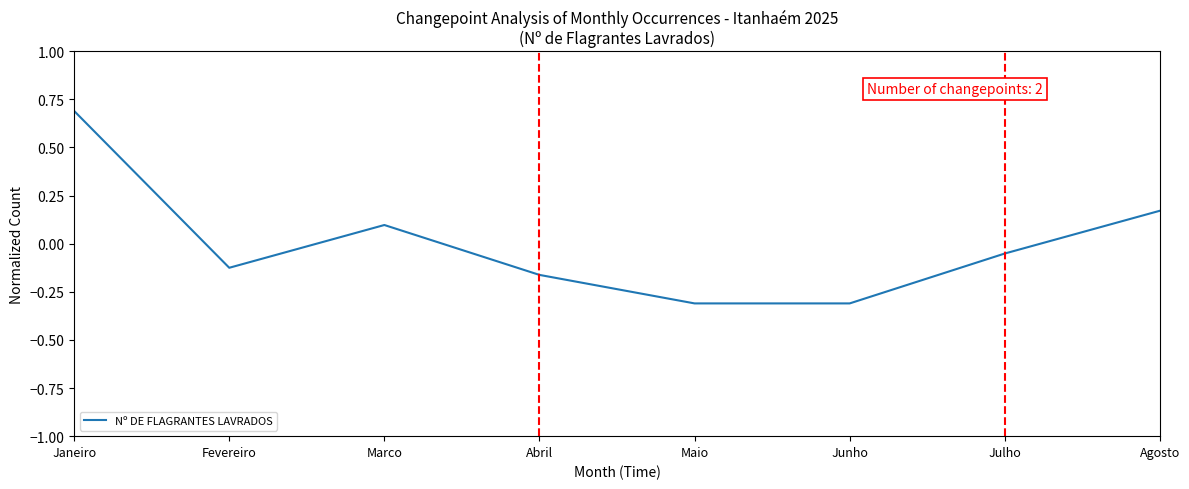

Is it true that the value at Abril is -0.1?

False